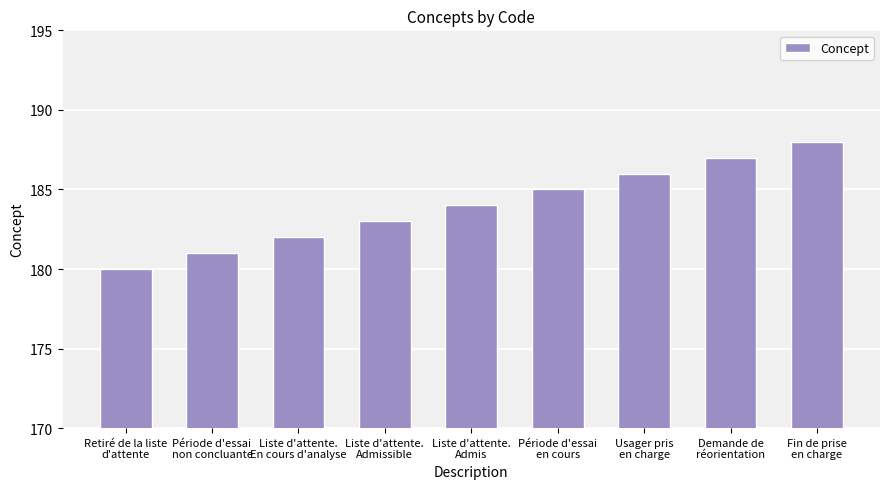

Rank the categories by value from lowest to highest.

Retiré de la liste
d'attente, Période d'essai
non concluante, Liste d'attente.
En cours d'analyse, Liste d'attente.
Admissible, Liste d'attente.
Admis, Période d'essai
en cours, Usager pris
en charge, Demande de
réorientation, Fin de prise
en charge